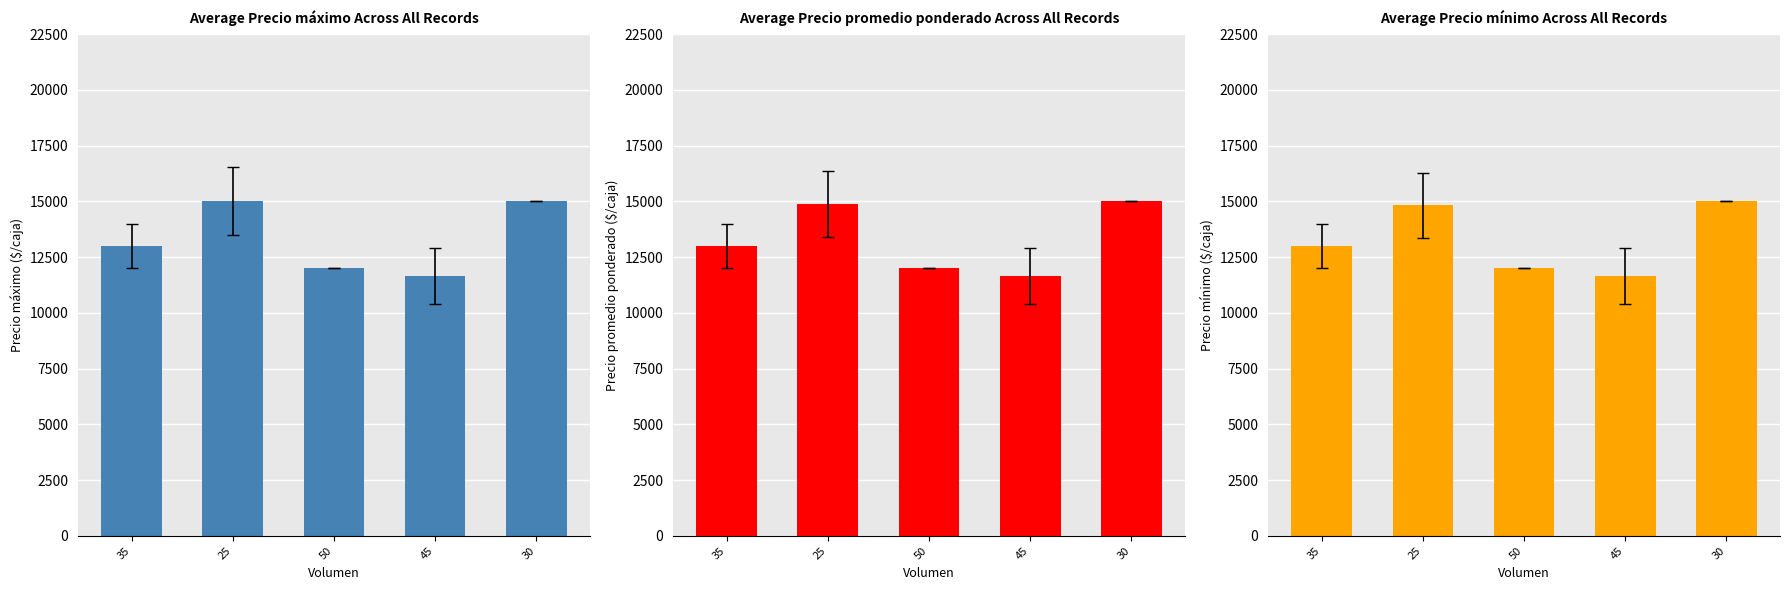

Reading right to left, list all the values displayed in this chart.

Precio máximo: 15000.0	11666.7	12000.0	15000.0	13000.0
Precio promedio ponderado: 15000.0	11666.7	12000.0	14900.0	13000.0
Precio mínimo: 15000.0	11666.7	12000.0	14833.3	13000.0